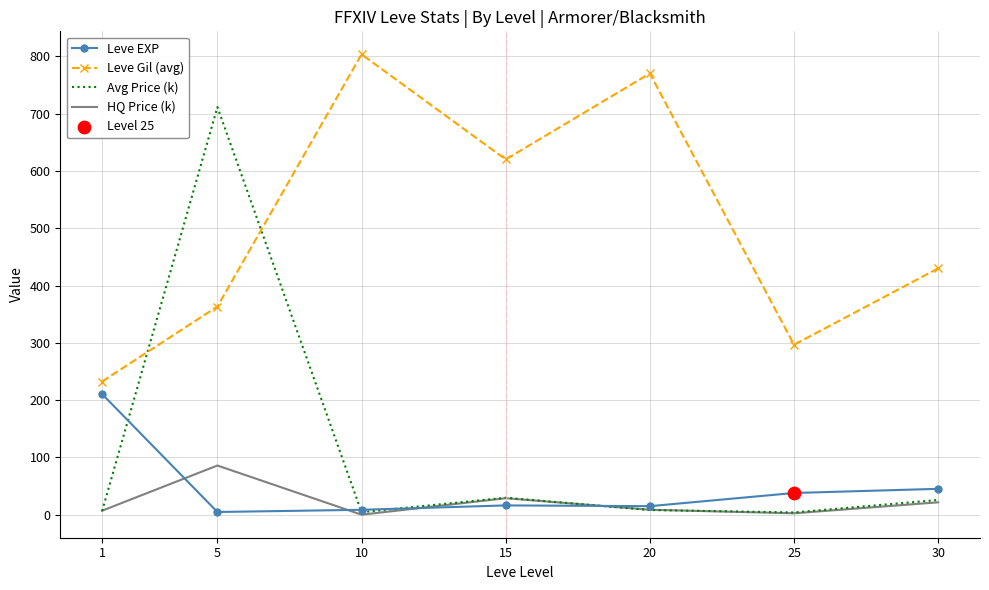

At which category is the sum across all series the highest?

5